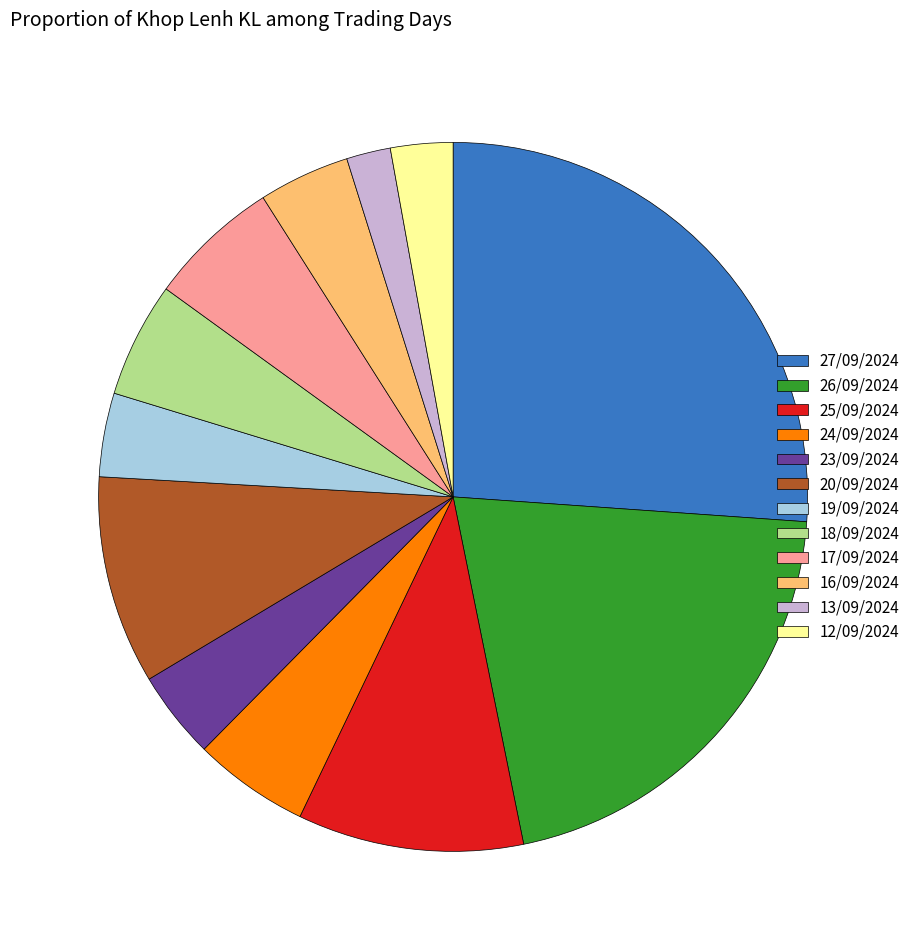

How many slices are in this pie chart?

12